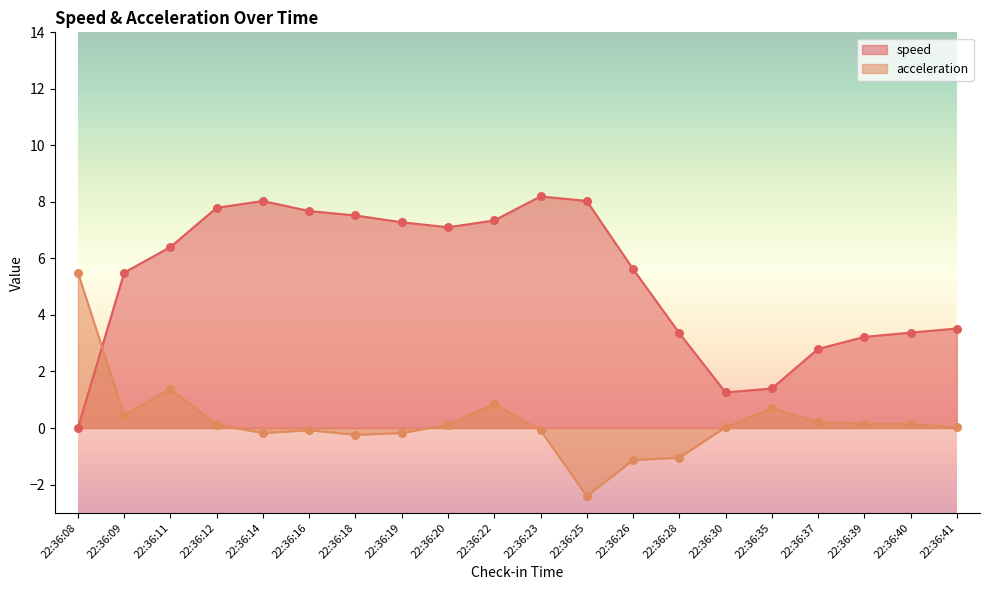

Which series has the widest spread of Y values?

speed